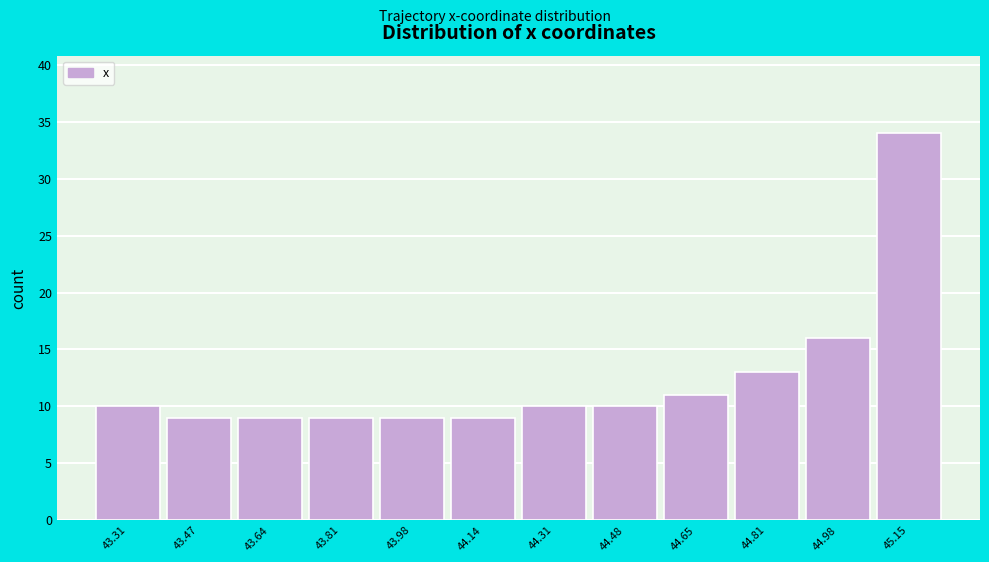

Reading left to right, transcribe all the data shown in this chart.

43.31=10	43.47=9	43.64=9	43.81=9	43.98=9	44.14=9	44.31=10	44.48=10	44.65=11	44.81=13	44.98=16	45.15=34